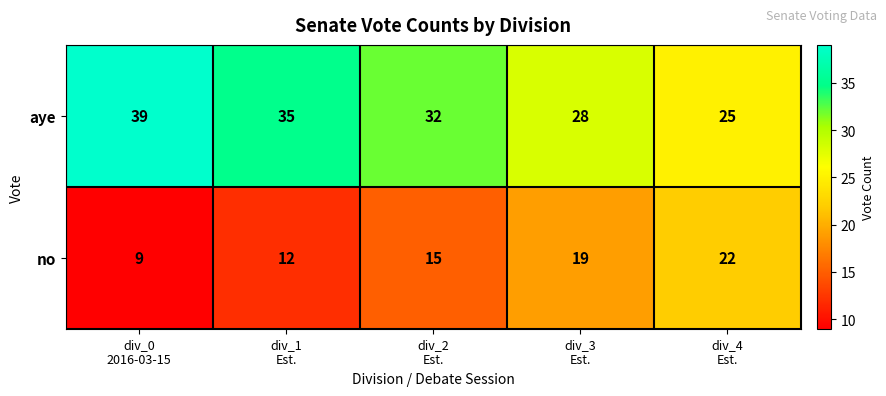

Rank the series by their maximum value, from lowest to highest.

no, aye